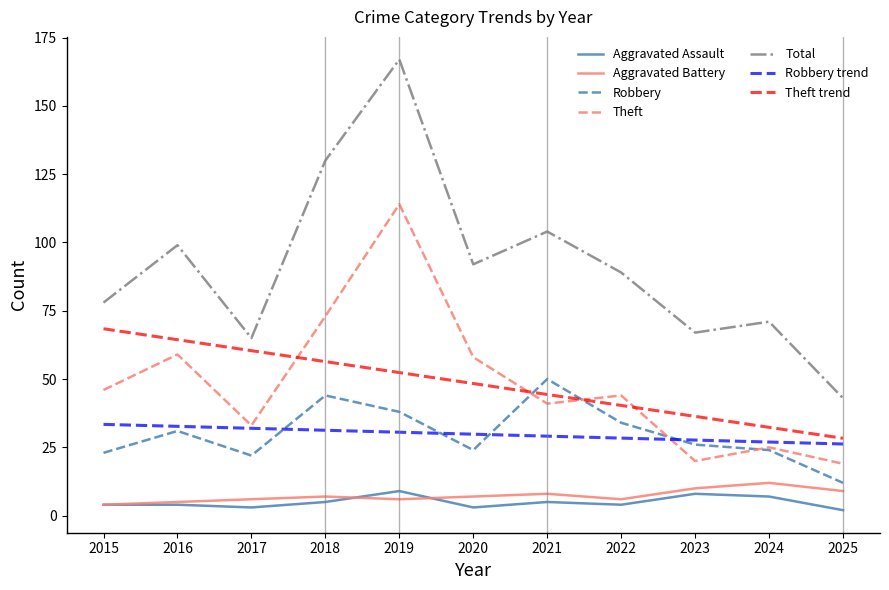

What is the lowest value of the Theft trend series?

28.3